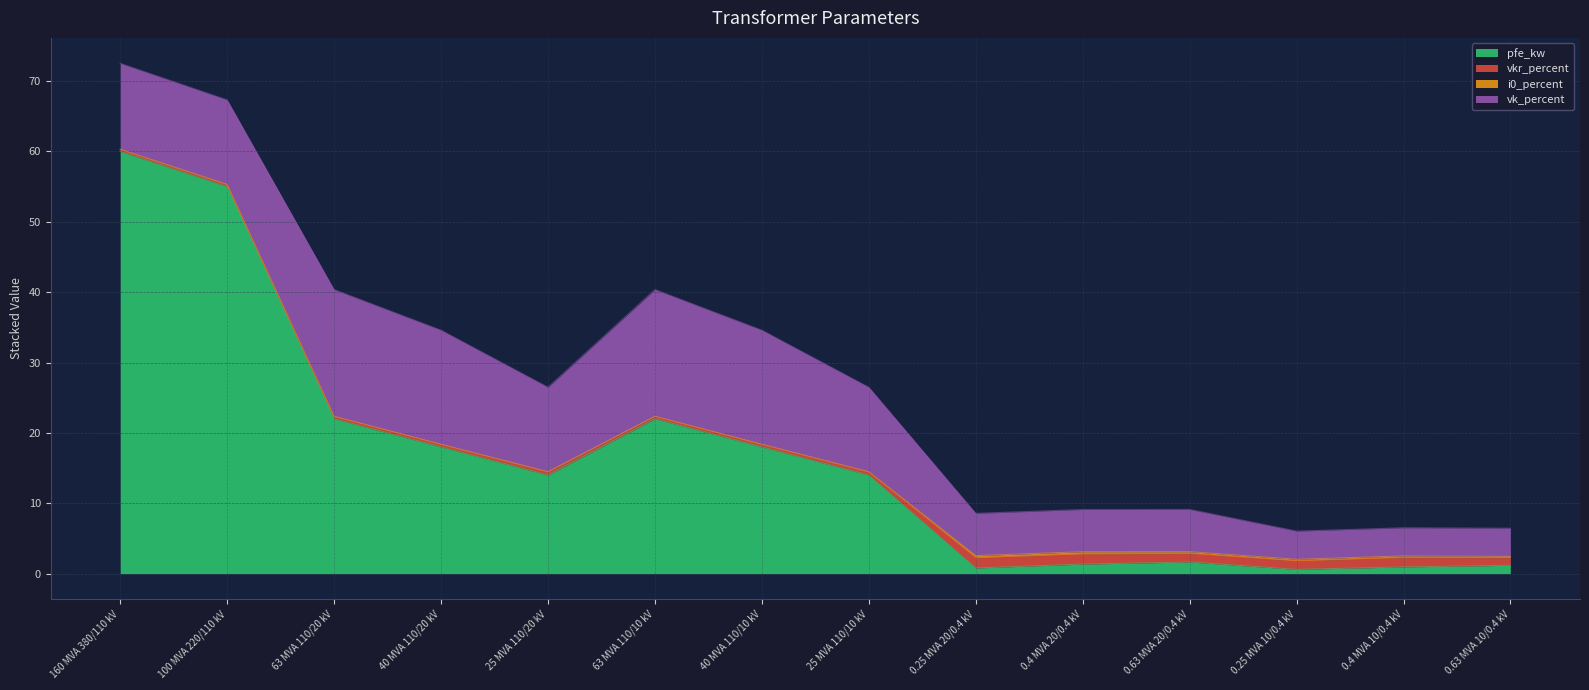

Reading left to right, what are all the values shown in this chart?

pfe_kw: 160 MVA 380/110 kV=60.0	100 MVA 220/110 kV=55.0	63 MVA 110/20 kV=22.0	40 MVA 110/20 kV=18.0	25 MVA 110/20 kV=14.0	63 MVA 110/10 kV=22.0	40 MVA 110/10 kV=18.0	25 MVA 110/10 kV=14.0	0.25 MVA 20/0.4 kV=0.8	0.4 MVA 20/0.4 kV=1.4	0.63 MVA 20/0.4 kV=1.6	0.25 MVA 10/0.4 kV=0.6	0.4 MVA 10/0.4 kV=0.9	0.63 MVA 10/0.4 kV=1.2
vkr_percent: 160 MVA 380/110 kV=0.2	100 MVA 220/110 kV=0.3	63 MVA 110/20 kV=0.3	40 MVA 110/20 kV=0.3	25 MVA 110/20 kV=0.4	63 MVA 110/10 kV=0.3	40 MVA 110/10 kV=0.3	25 MVA 110/10 kV=0.4	0.25 MVA 20/0.4 kV=1.4	0.4 MVA 20/0.4 kV=1.4	0.63 MVA 20/0.4 kV=1.2	0.25 MVA 10/0.4 kV=1.2	0.4 MVA 10/0.4 kV=1.3	0.63 MVA 10/0.4 kV=1.1
i0_percent: 160 MVA 380/110 kV=0.1	100 MVA 220/110 kV=0.1	63 MVA 110/20 kV=0.0	40 MVA 110/20 kV=0.1	25 MVA 110/20 kV=0.1	63 MVA 110/10 kV=0.0	40 MVA 110/10 kV=0.1	25 MVA 110/10 kV=0.1	0.25 MVA 20/0.4 kV=0.3	0.4 MVA 20/0.4 kV=0.3	0.63 MVA 20/0.4 kV=0.3	0.25 MVA 10/0.4 kV=0.2	0.4 MVA 10/0.4 kV=0.2	0.63 MVA 10/0.4 kV=0.2
vk_percent: 160 MVA 380/110 kV=12.2	100 MVA 220/110 kV=12.0	63 MVA 110/20 kV=18.0	40 MVA 110/20 kV=16.2	25 MVA 110/20 kV=12.0	63 MVA 110/10 kV=18.0	40 MVA 110/10 kV=16.2	25 MVA 110/10 kV=12.0	0.25 MVA 20/0.4 kV=6.0	0.4 MVA 20/0.4 kV=6.0	0.63 MVA 20/0.4 kV=6.0	0.25 MVA 10/0.4 kV=4.0	0.4 MVA 10/0.4 kV=4.0	0.63 MVA 10/0.4 kV=4.0